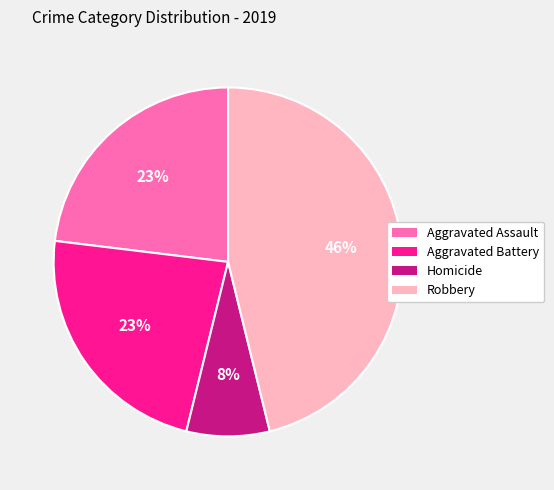

Between Aggravated Assault and Homicide, which is larger?

Aggravated Assault